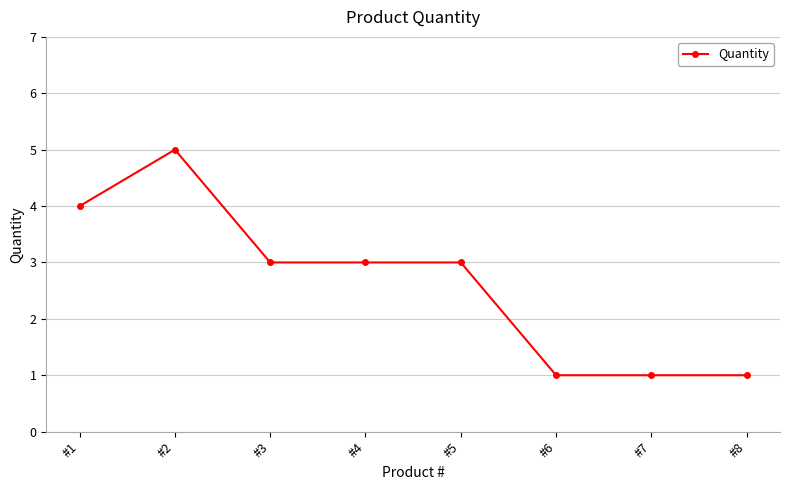

At which label does the data first exceed 3?

#1